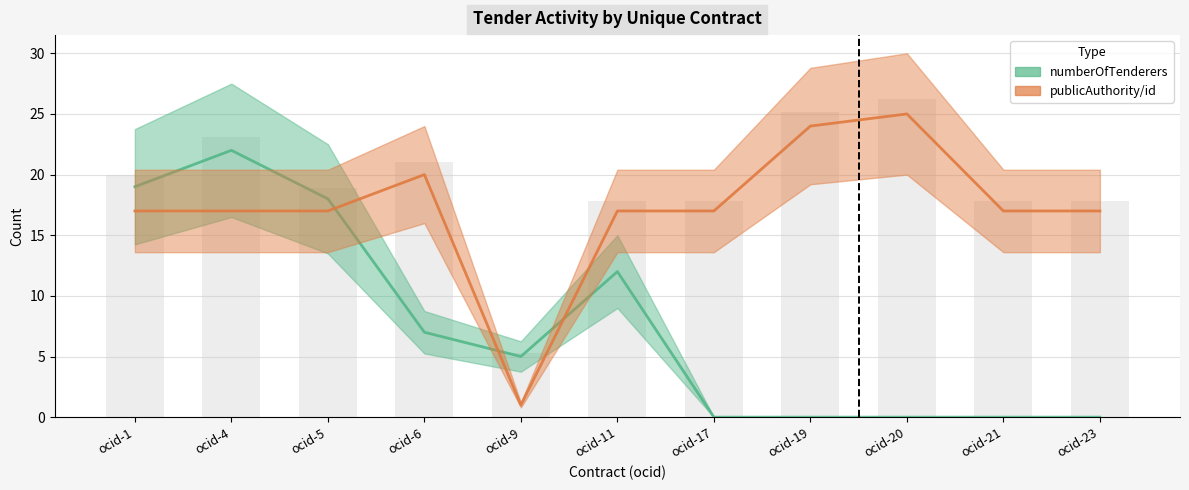

How many data points does each series have?

11